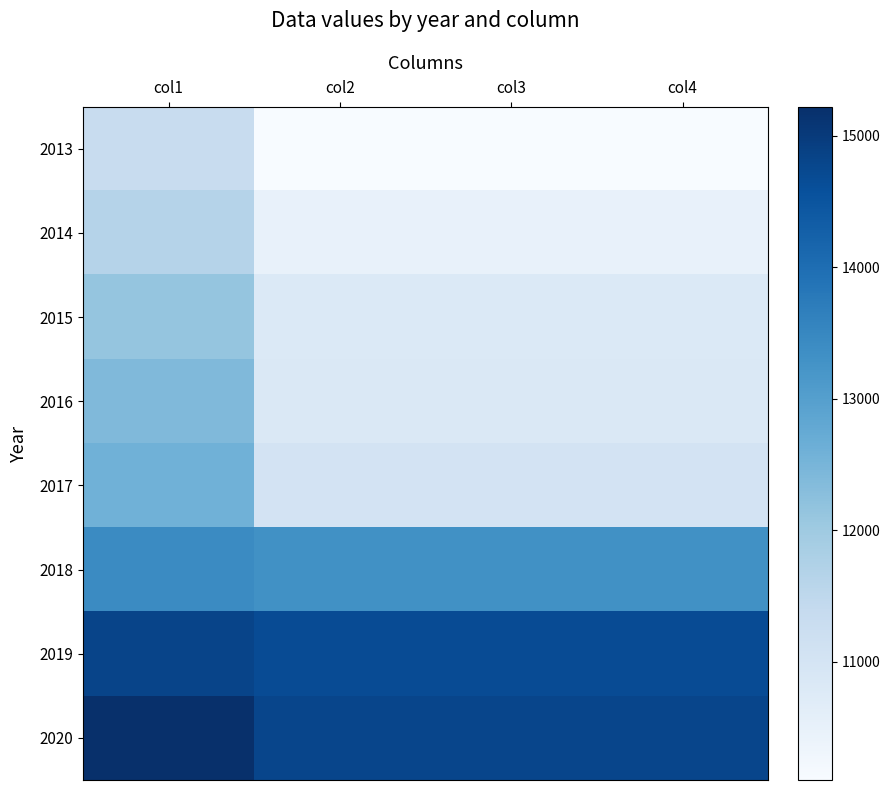

Between col1 and col4, which is larger?

col1